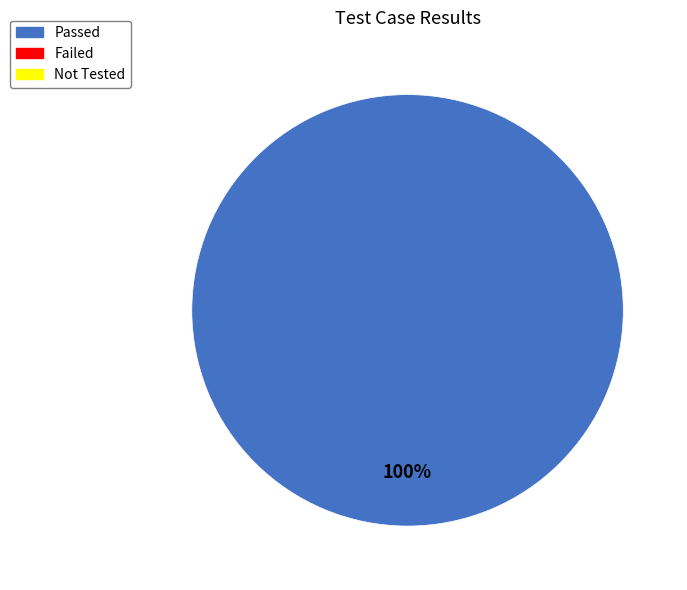

Is there a majority slice in this chart?

Yes